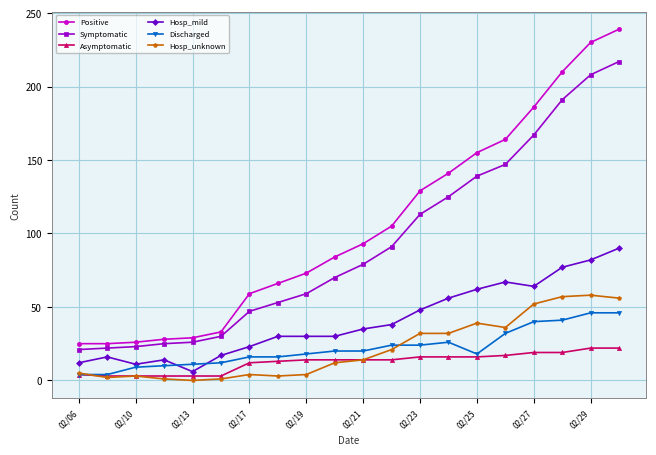

Which series has the largest total across all categories?

Positive